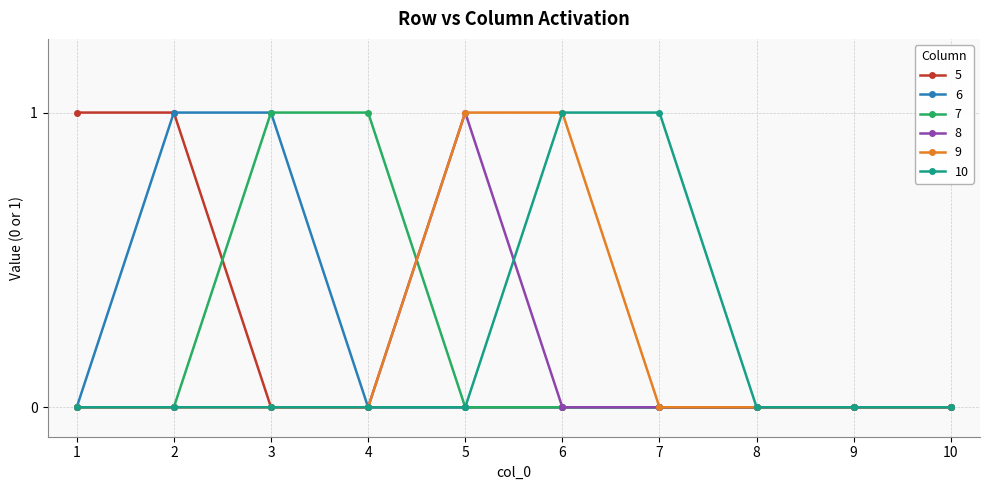

Is the value of 7 at 3 greater than the value of 8 at 2?

Yes